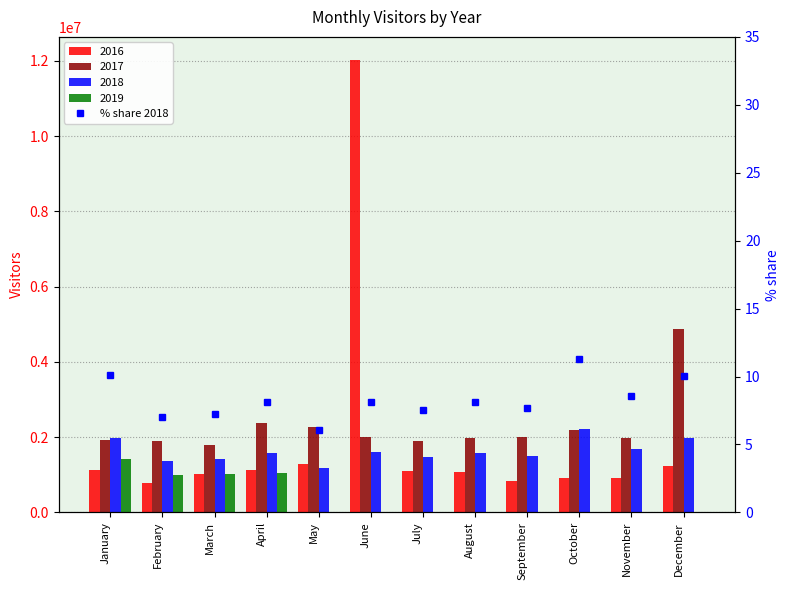

What is the change in value from January to July?

-2.6